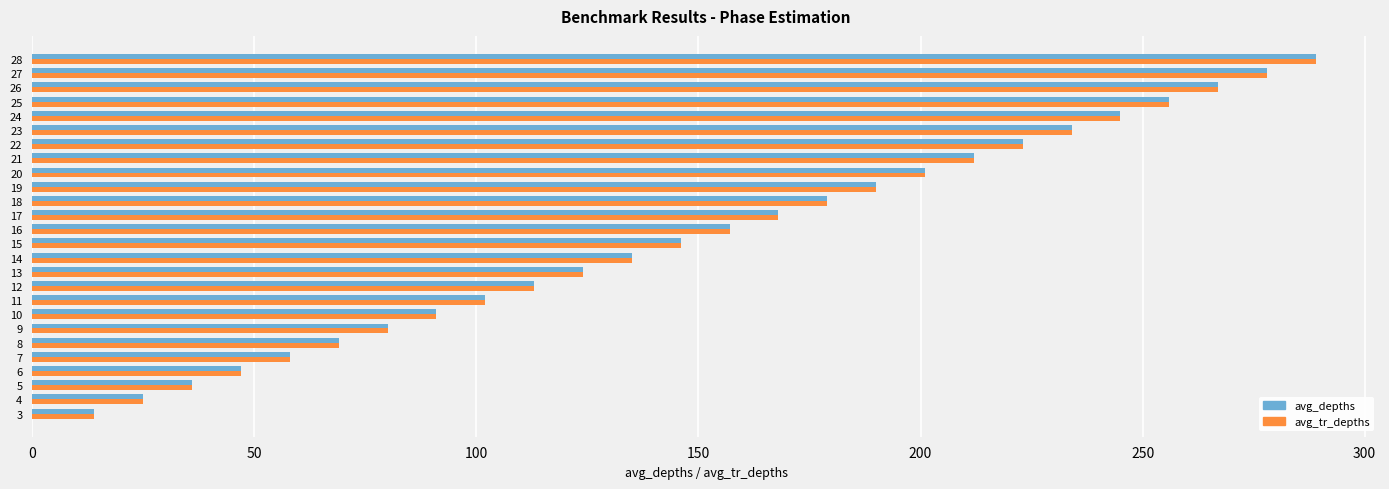

What is the sum of all avg_tr_depths values?

3939